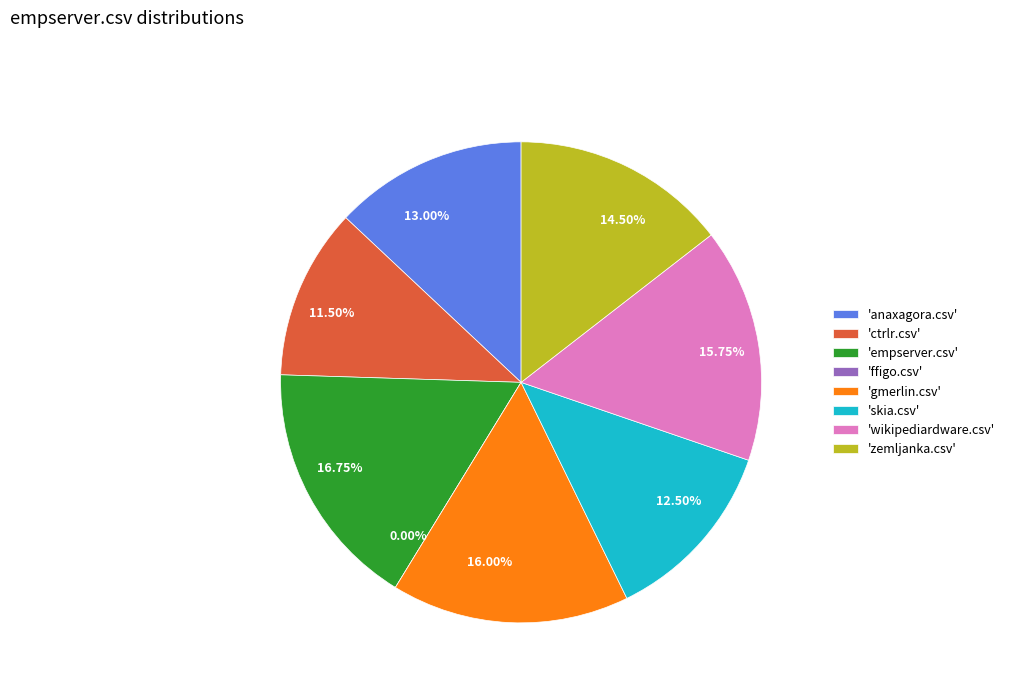

Between skia.csv and ffigo.csv, which is larger?

skia.csv